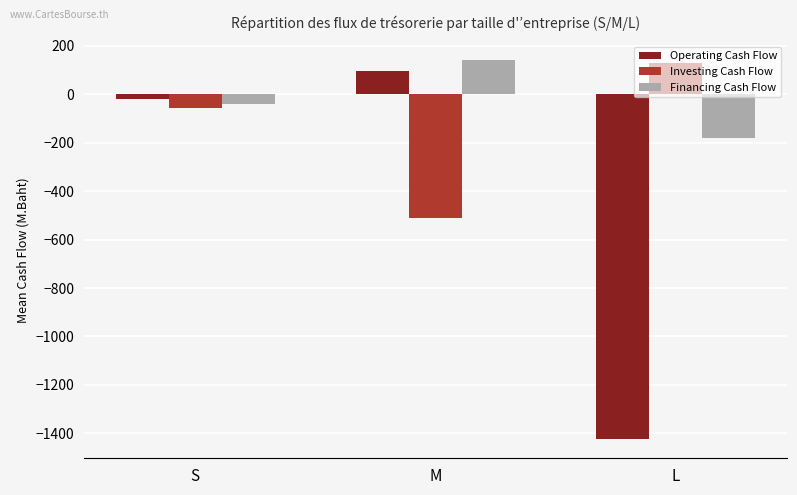

At which label does Investing Cash Flow reach its peak?

L